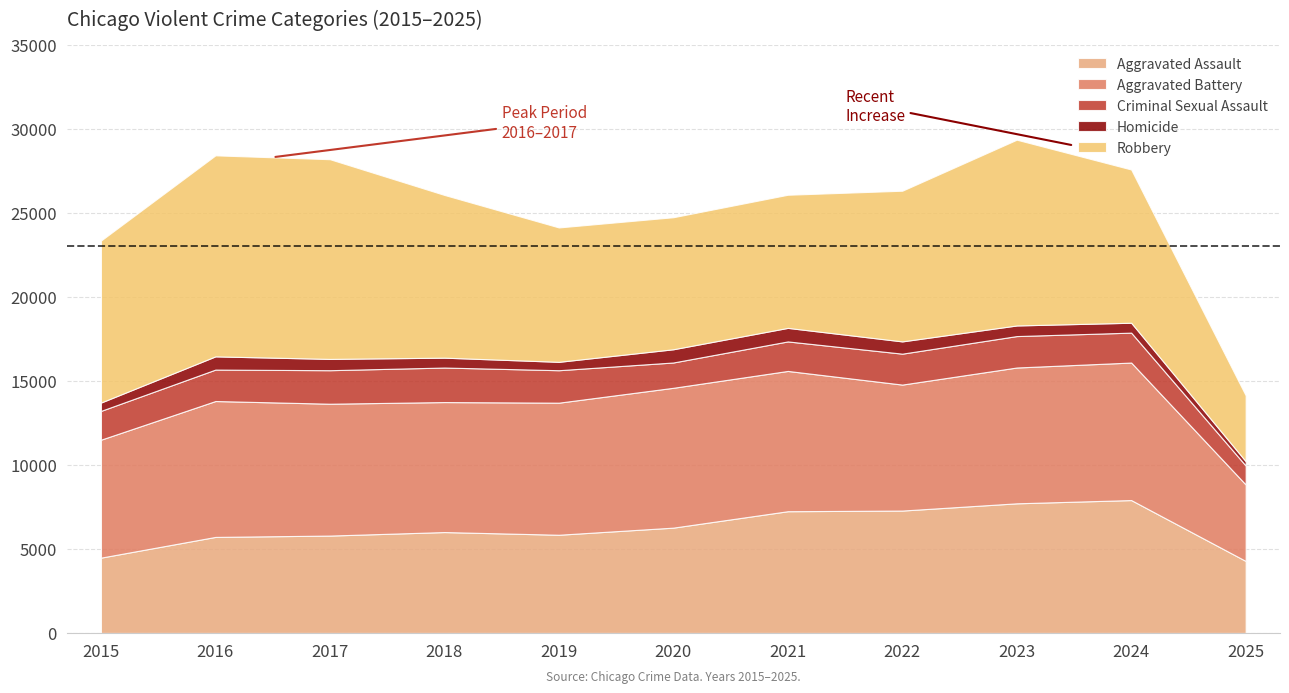

At how many categories does at least one series exceed 5643?

10